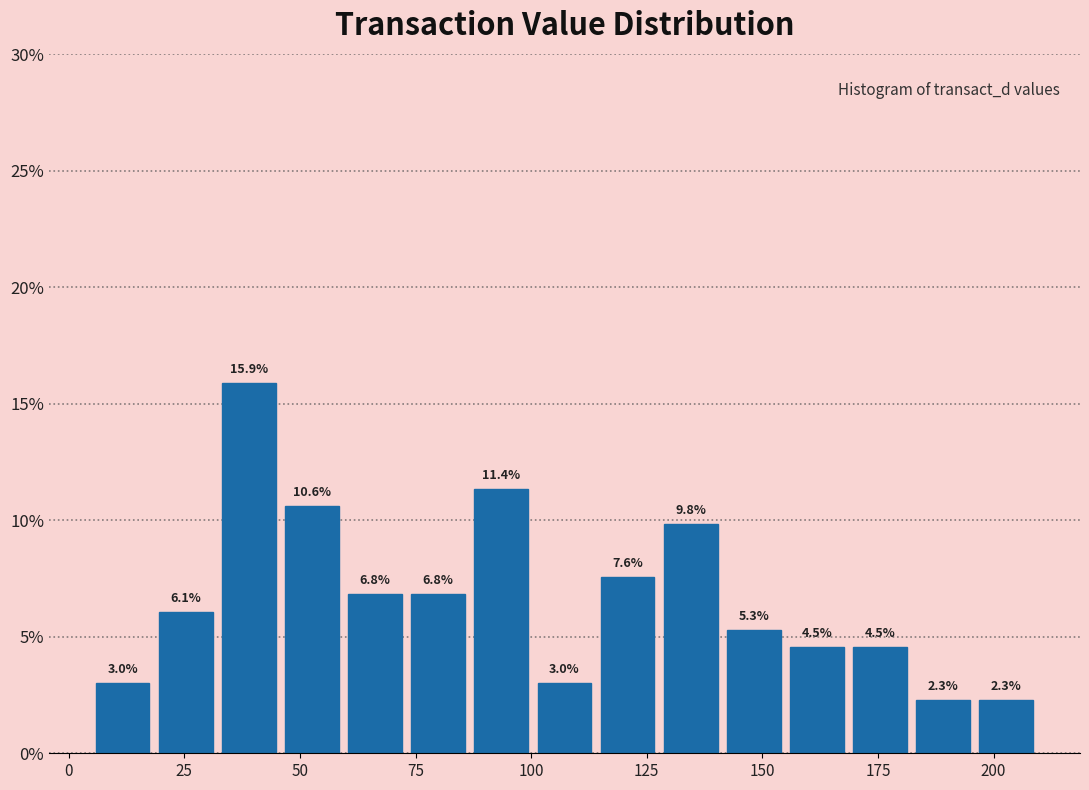

Read against the x-axis, roughly where is the centre of the tallest bar?

40